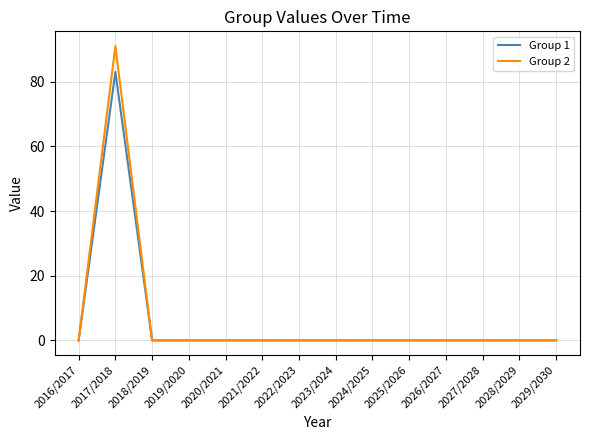

Which series has the widest spread of values?

Group 2